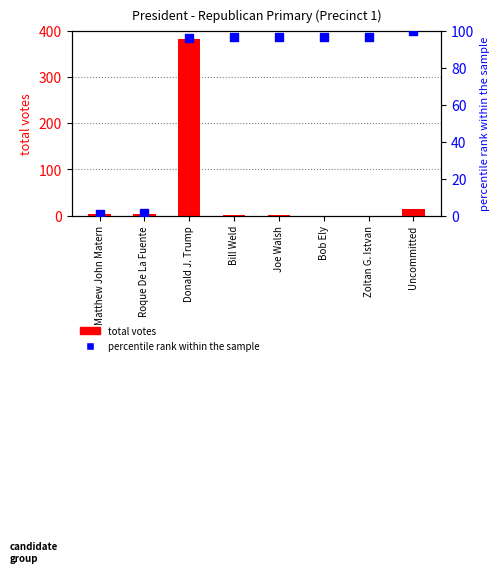

Is the value of total_votes at Joe Walsh greater than the value of percentile rank within the sample at Uncommitted?

No